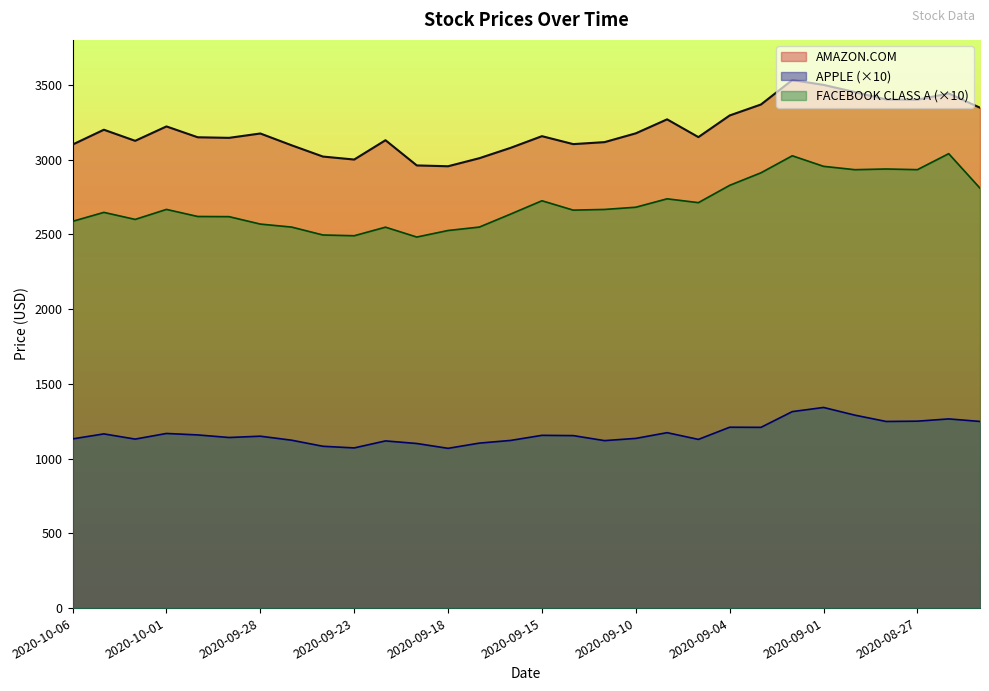

Which category has the highest value across all series?

2020-09-02